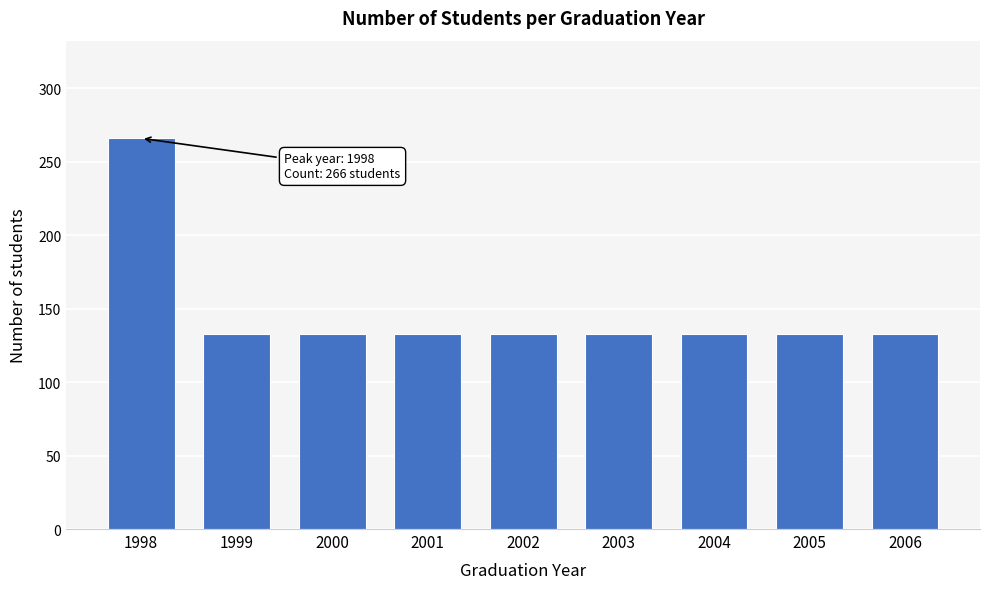

Reading right to left, list all the values displayed in this chart.

133	133	133	133	133	133	133	133	266